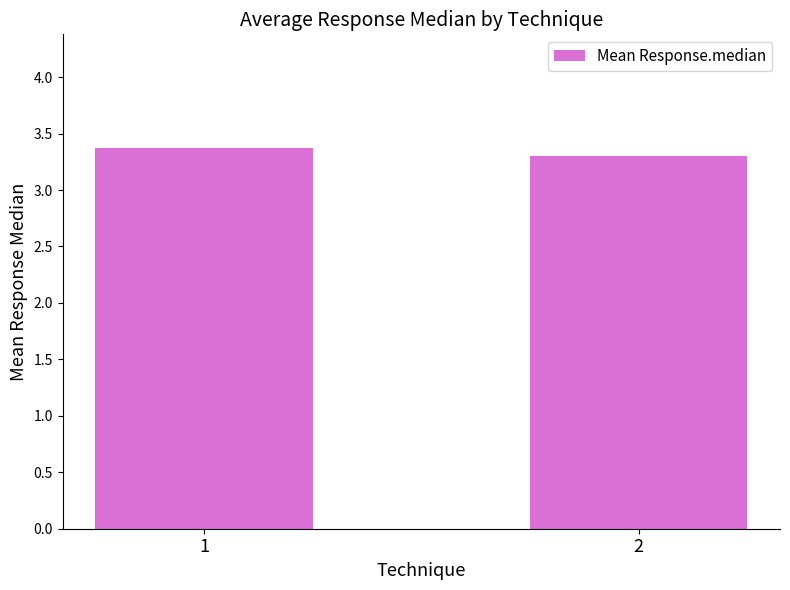

Reading right to left, what are all the values shown in this chart?

2=3.3	1=3.4